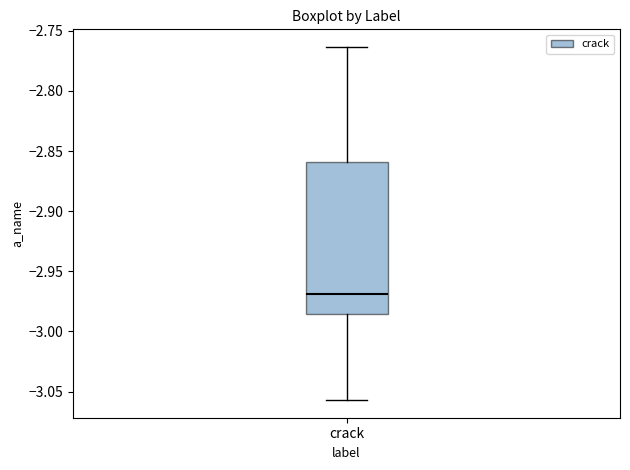

Read this box plot against the y-axis: the position of the median line, the range covered by the box, and the ends of both whiskers. The values are not printed on the chart, so give them approximately, as read against the axis.

median -2.970, box -2.985 to -2.860, whiskers -3.055 to -2.765